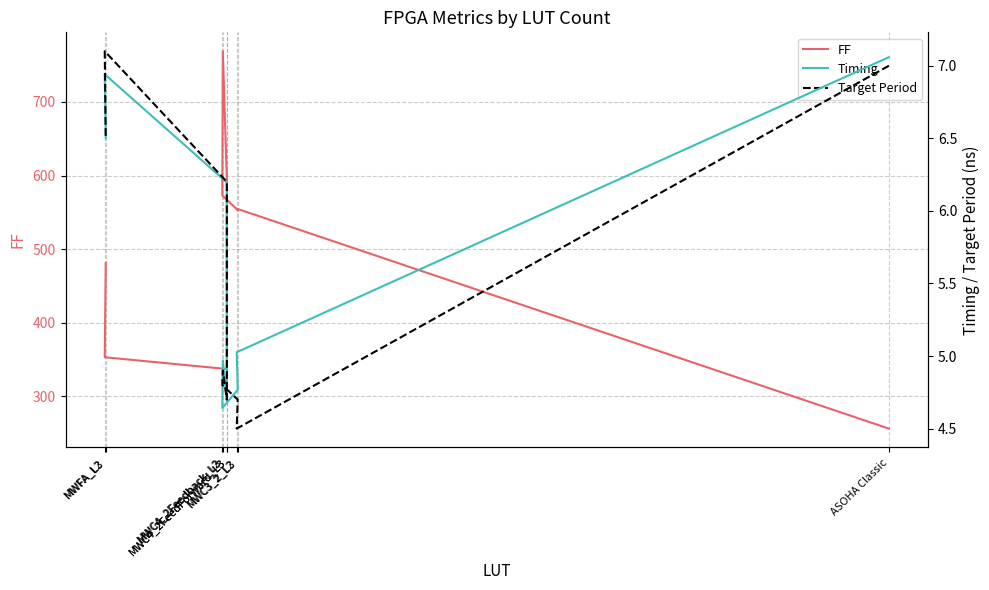

What is the average value of the FF series?

496.7